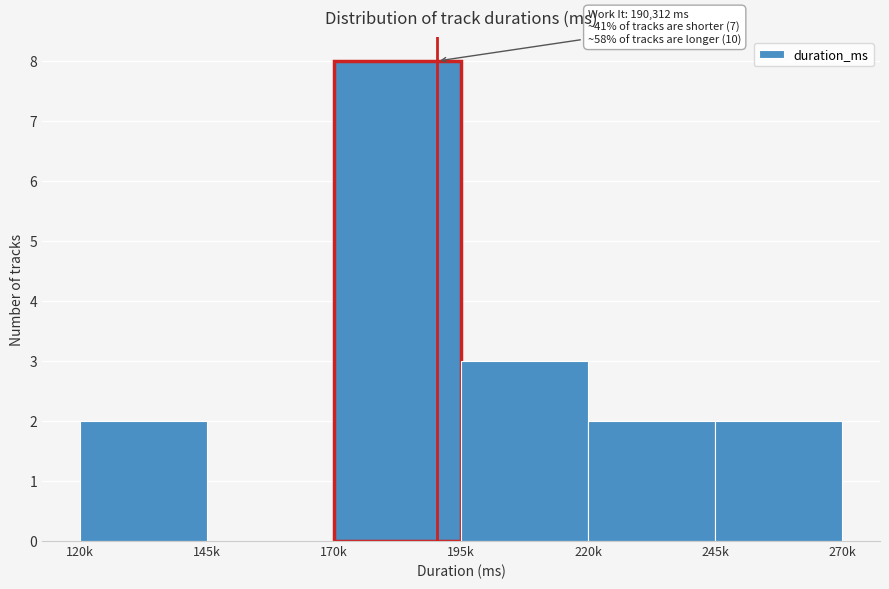

Reading left to right, extract all data points from this chart.

120k=2	145k=0	170k=8	195k=3	220k=2	245k=2